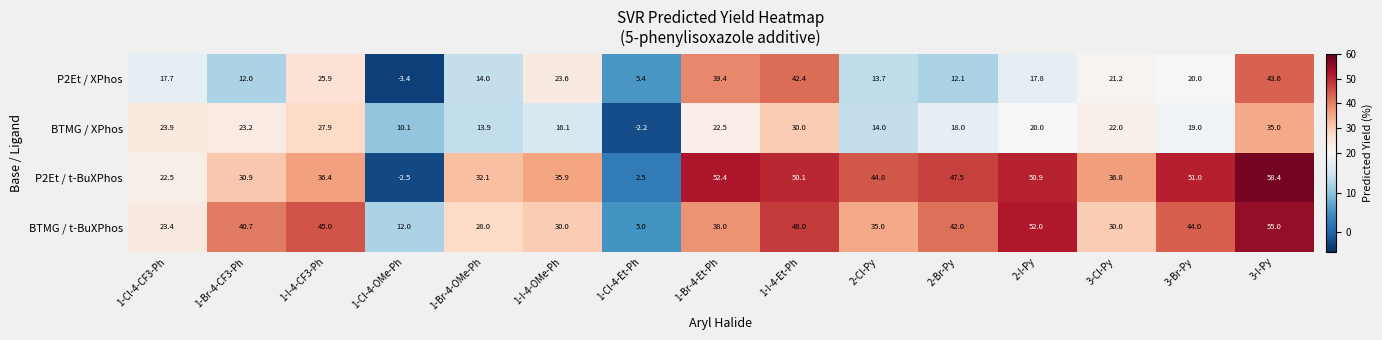

What is the sum of all BTMG / t-BuXPhos values?

528.1